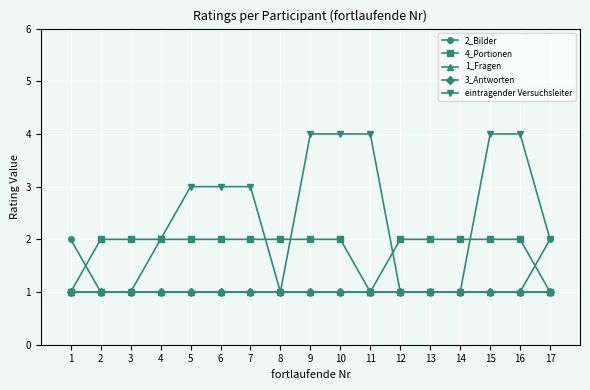

Reading right to left, extract all data points from this chart.

2_Bilder: 17=2	16=1	15=1	14=1	13=1	12=1	11=1	10=1	9=1	8=1	7=1	6=1	5=1	4=1	3=1	2=1	1=2
4_Portionen: 17=1	16=2	15=2	14=2	13=2	12=2	11=1	10=2	9=2	8=2	7=2	6=2	5=2	4=2	3=2	2=2	1=1
1_Fragen: 17=1	16=1	15=1	14=1	13=1	12=1	11=1	10=1	9=1	8=1	7=1	6=1	5=1	4=1	3=1	2=1	1=1
3_Antworten: 17=1	16=1	15=1	14=1	13=1	12=1	11=1	10=1	9=1	8=1	7=1	6=1	5=1	4=1	3=1	2=1	1=1
eintragender Versuchsleiter: 17=2	16=4	15=4	14=1	13=1	12=1	11=4	10=4	9=4	8=1	7=3	6=3	5=3	4=2	3=1	2=1	1=1